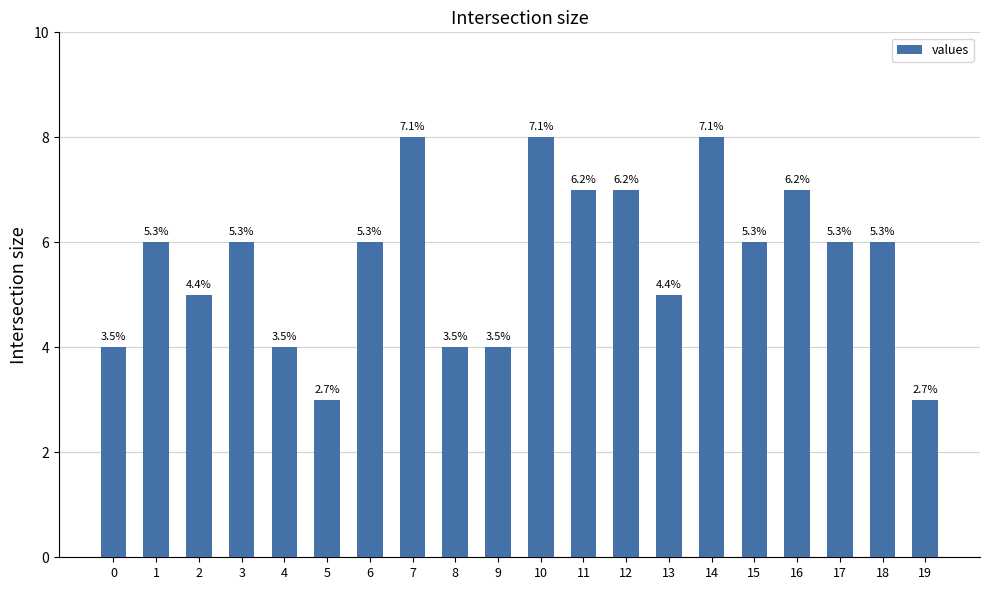

Rank the categories by value from highest to lowest.

7, 10, 14, 11, 12, 16, 1, 3, 6, 15, 17, 18, 2, 13, 0, 4, 8, 9, 5, 19